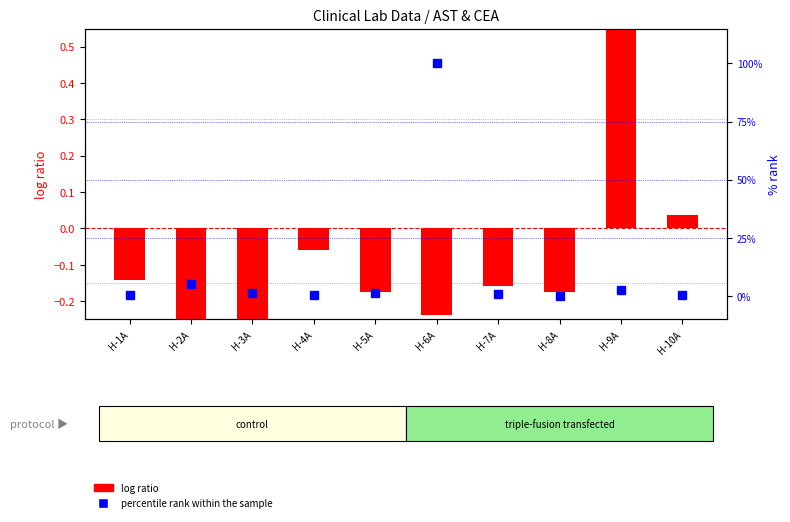

List the series in order of their overall mean, lowest first.

log ratio, percentile rank within the sample